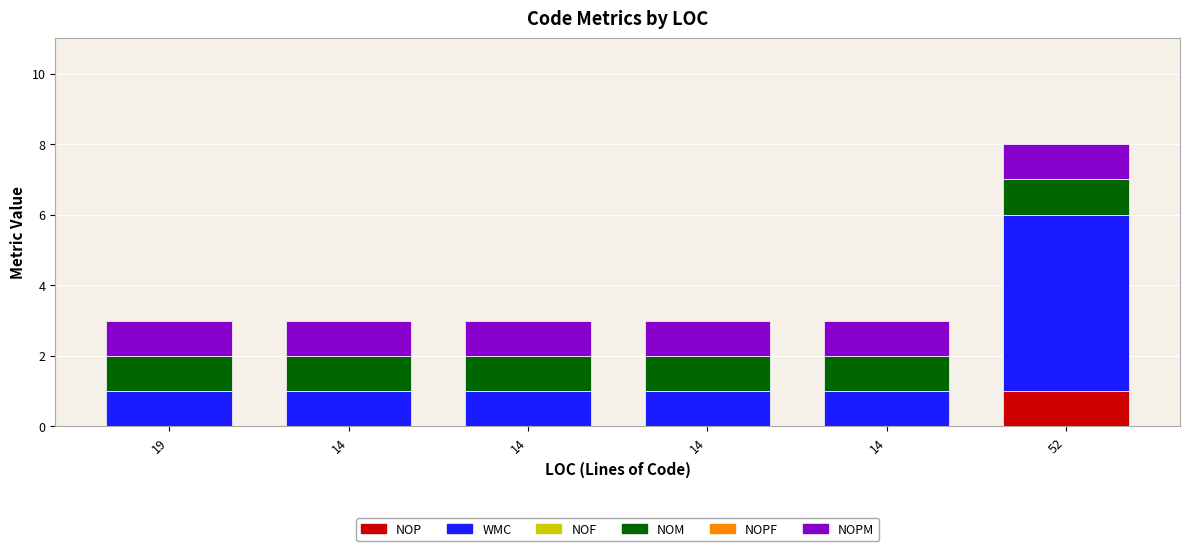

Are the bars horizontal?

No